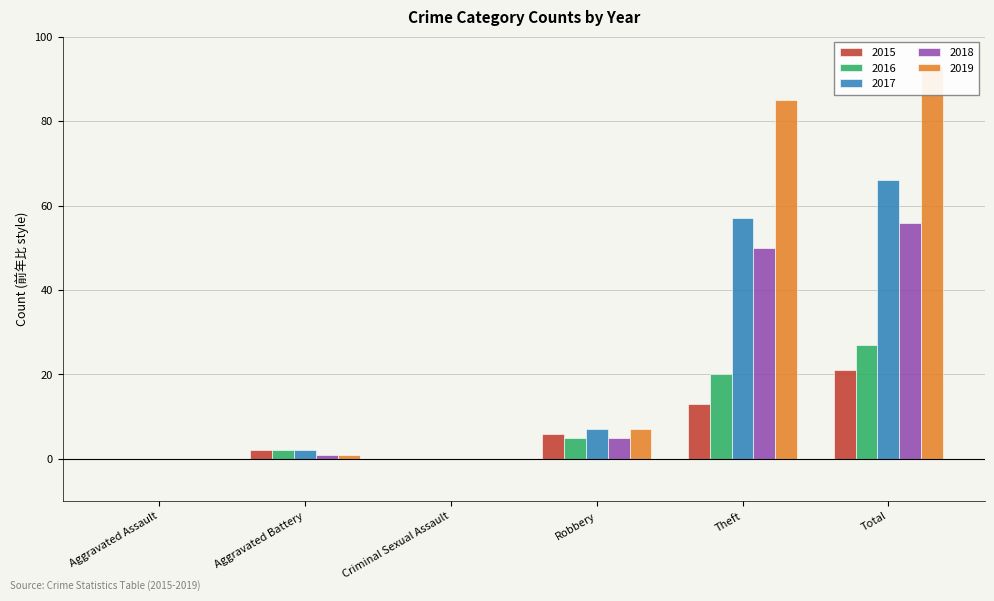

What is the total value across all series at Robbery?

30